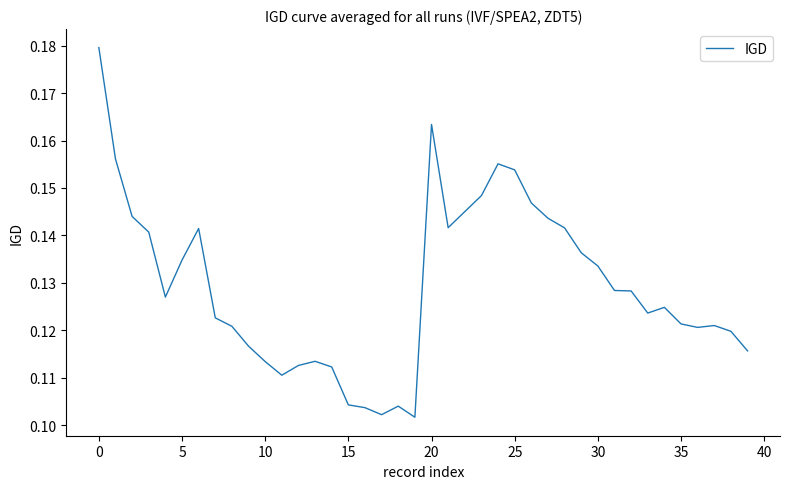

Does the chart display data point markers on the line(s)?

No